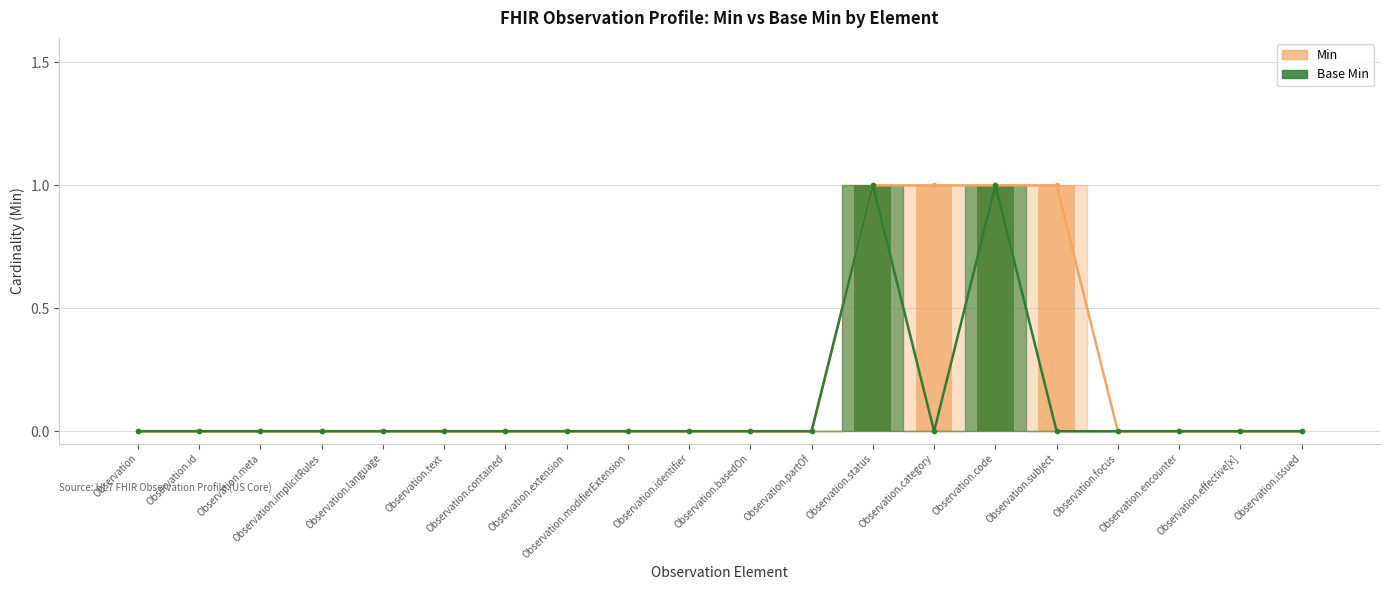

What is the label of the 7th bar from the left?

Observation.contained